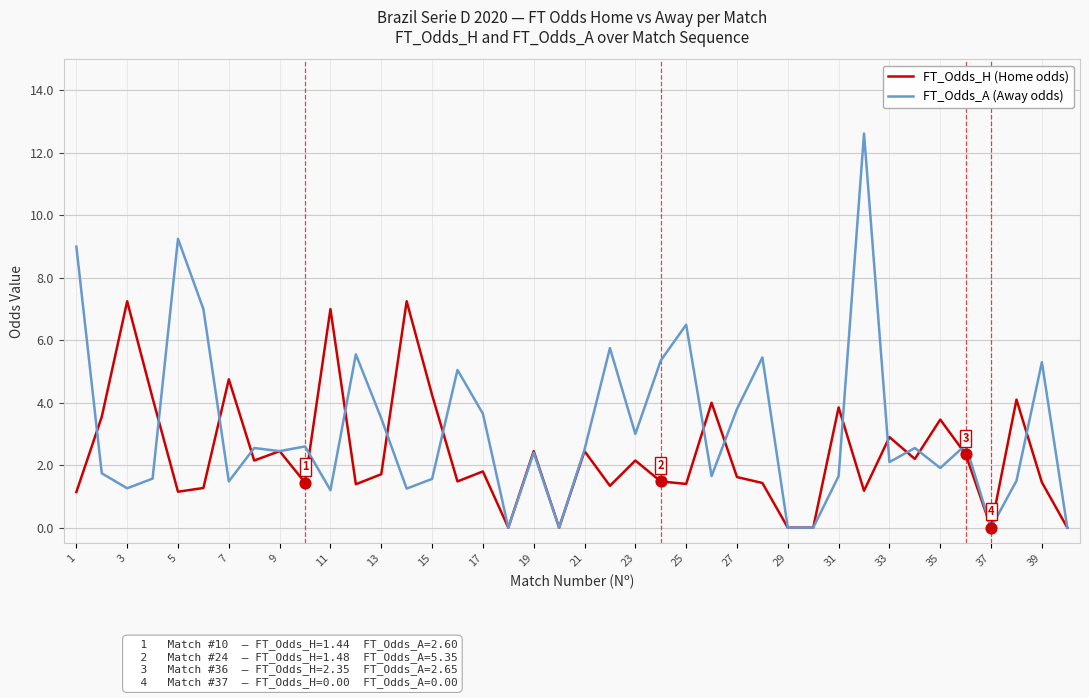

What are all the series names shown in the legend?

FT_Odds_H (Home odds), FT_Odds_A (Away odds)